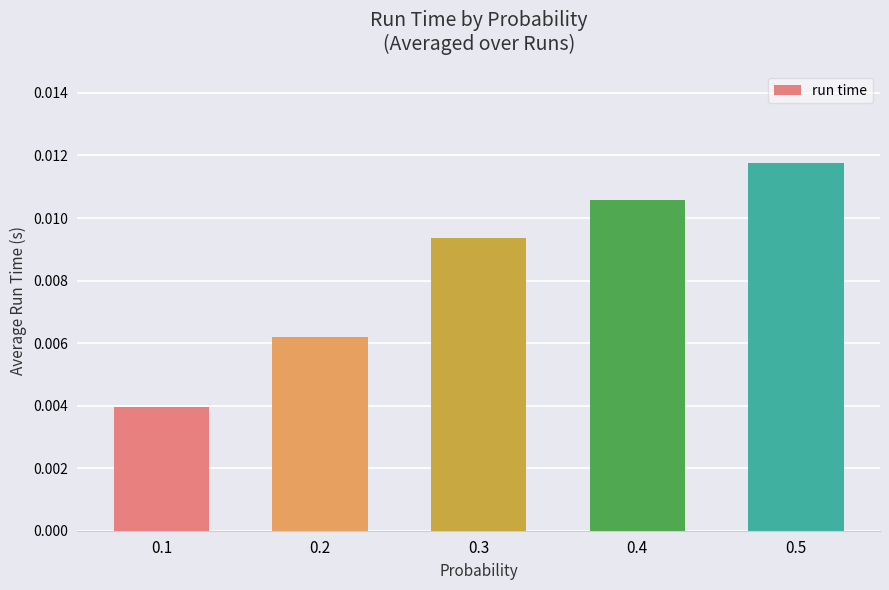

How many data points does each series have?

5